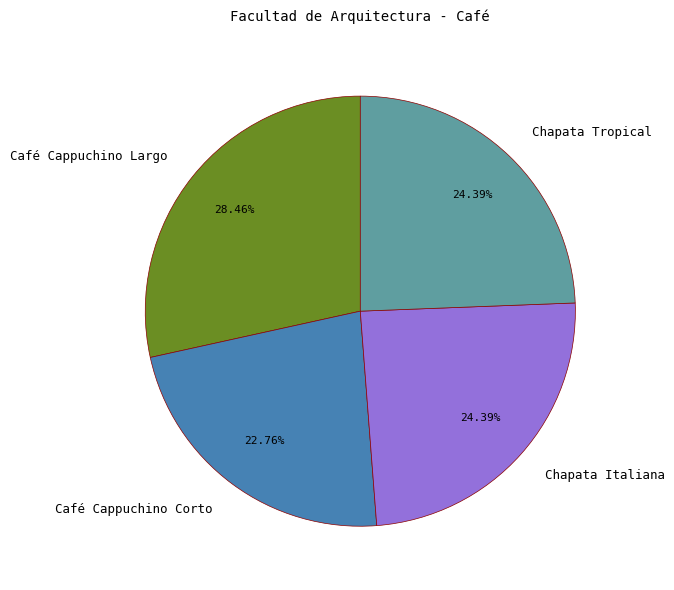

To the nearest percent, what percentage of the pie is Café Cappuchino Corto?

23%